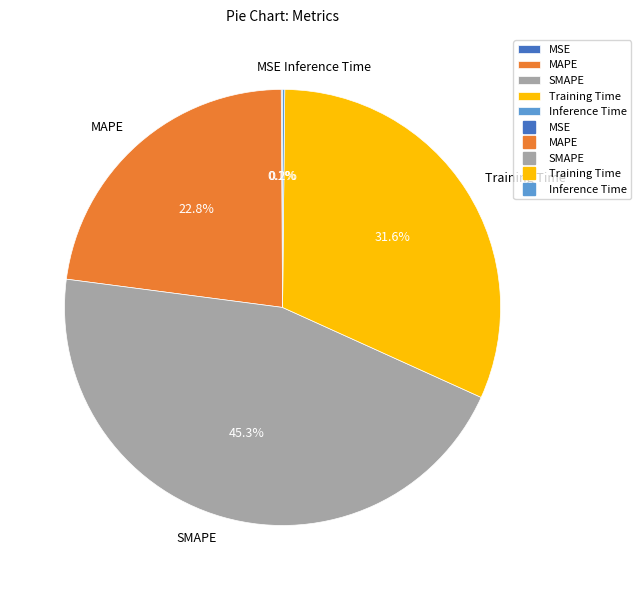

Does any single category account for the majority?

No